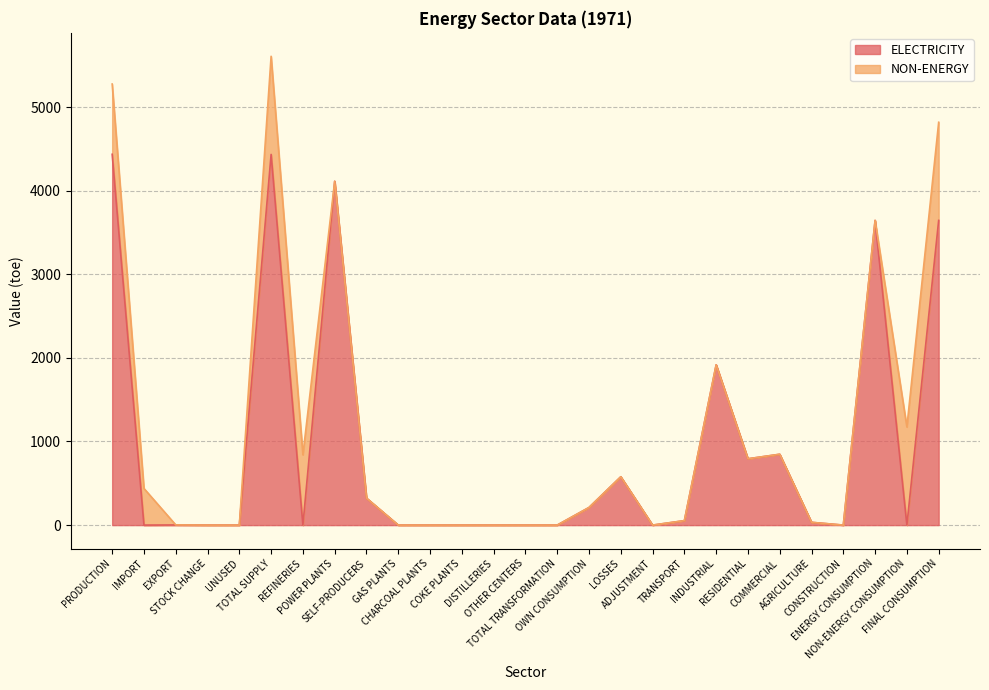

Where is the first local minimum?

IMPORT